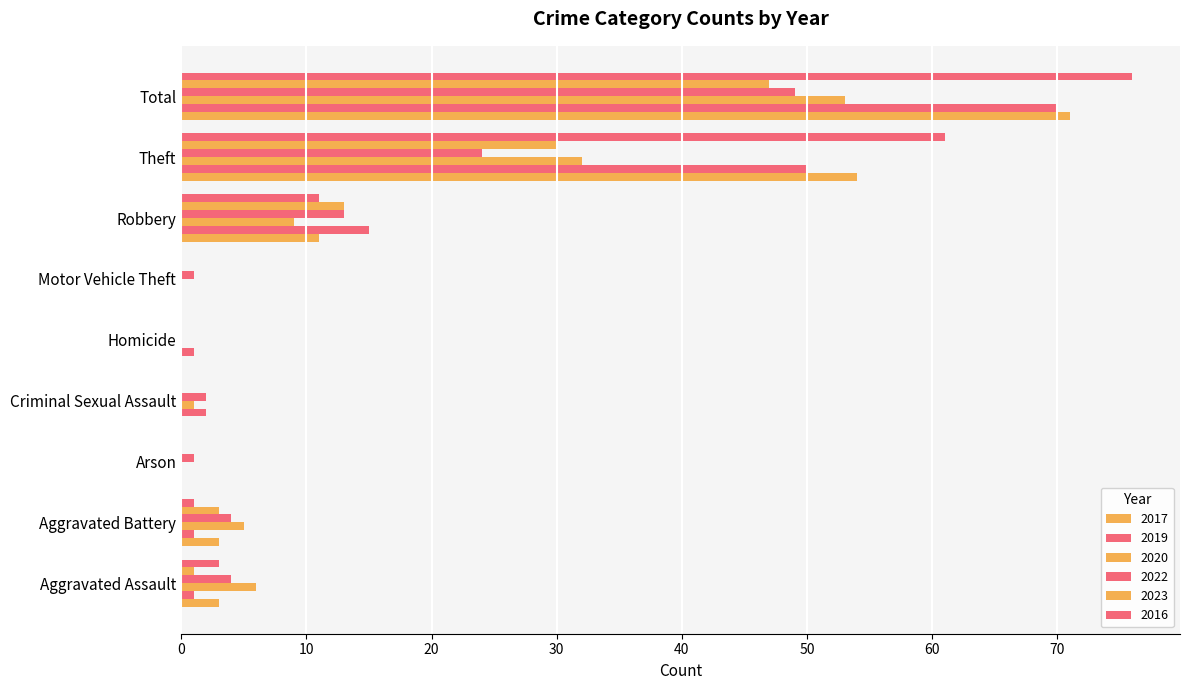

Rank the series by their maximum value, from lowest to highest.

2023, 2022, 2020, 2019, 2017, 2016